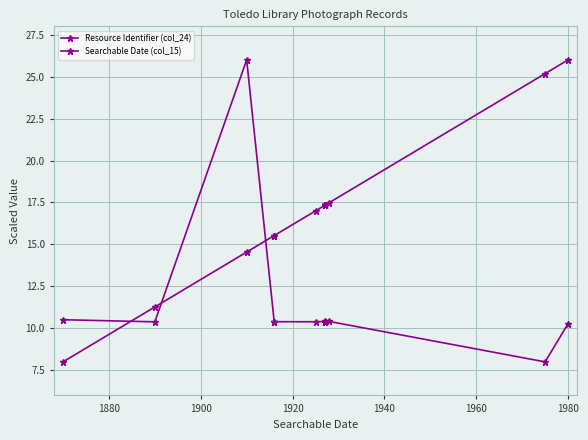

Which series has the largest total across all categories?

Searchable Date (col_15)